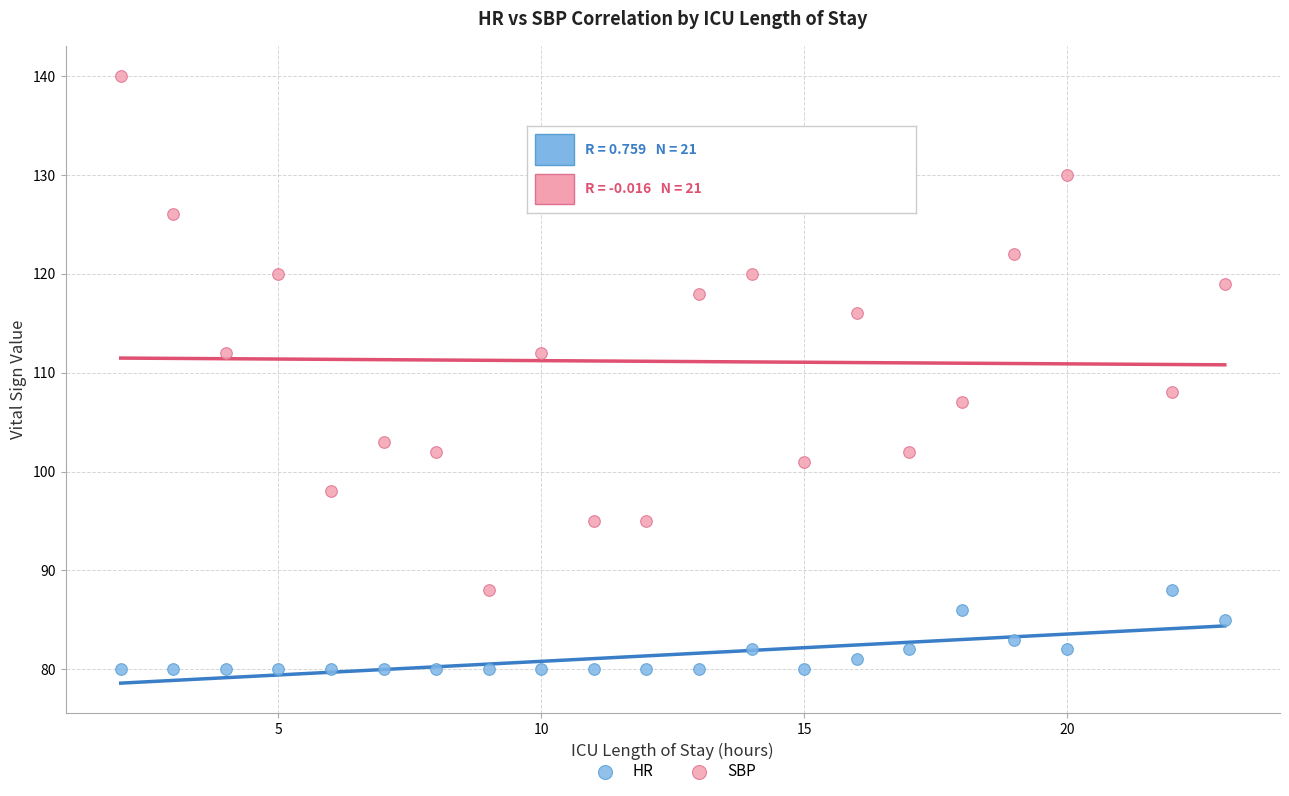

Which series contains the highest Y value?

SBP